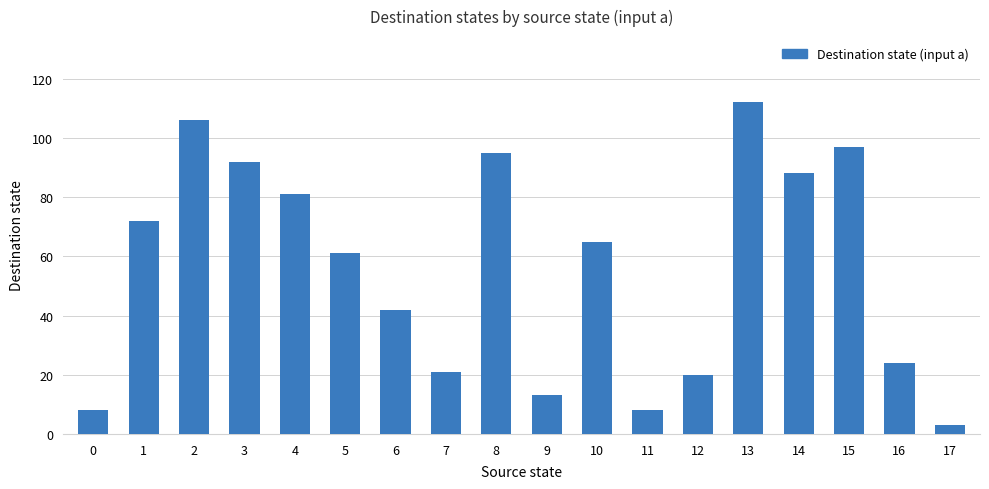

At which category does the chart reach its peak across all series?

13